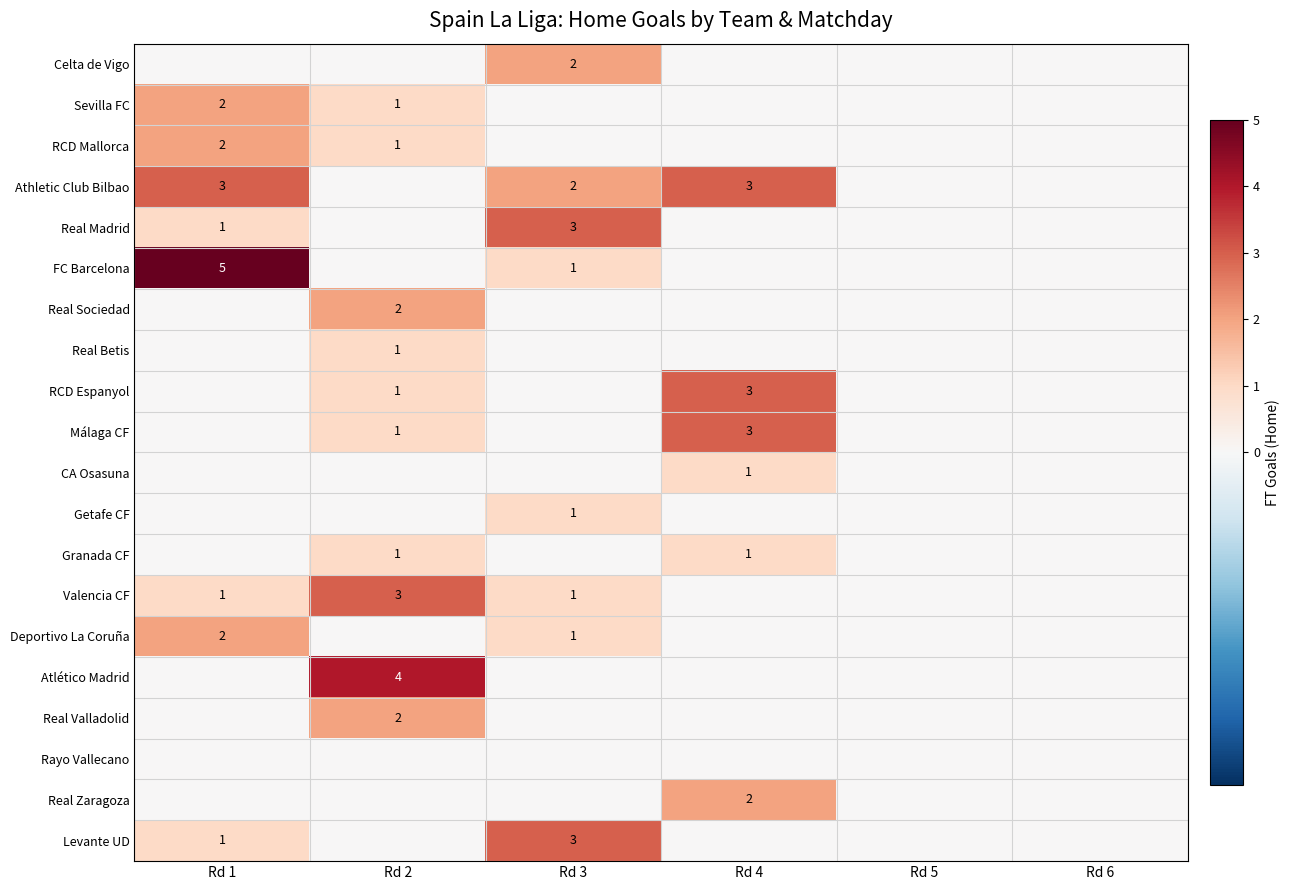

What is the difference between the highest and lowest values at Rd 2?

4